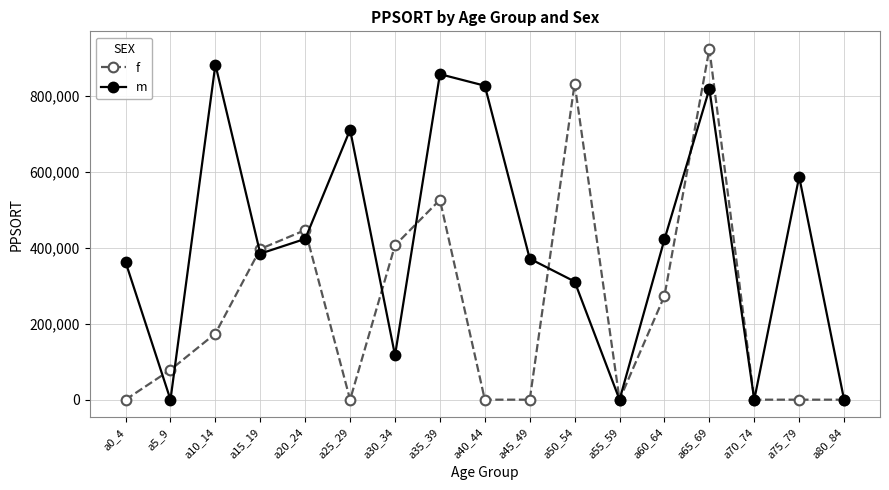

List the series in order of their overall mean, lowest first.

f, m